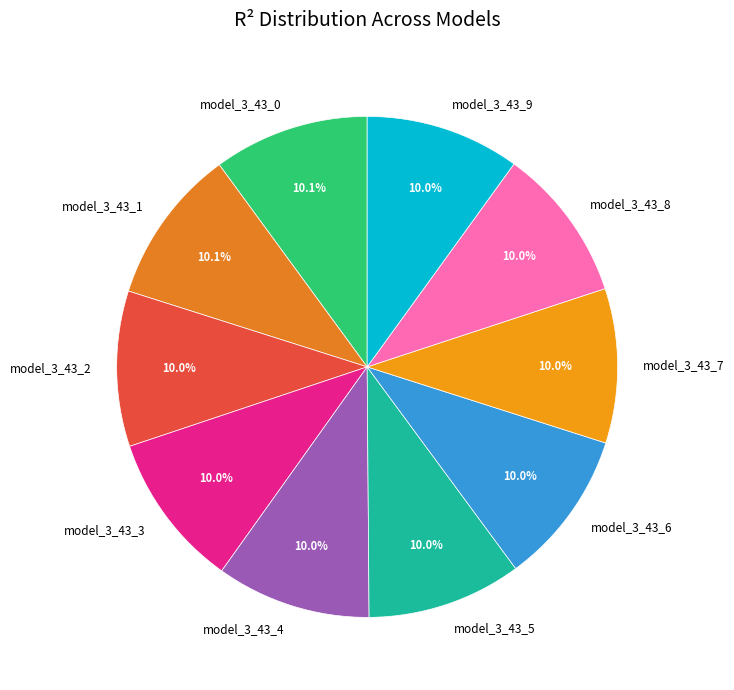

To the nearest percent, what percentage of the pie is model_3_43_6?

10%